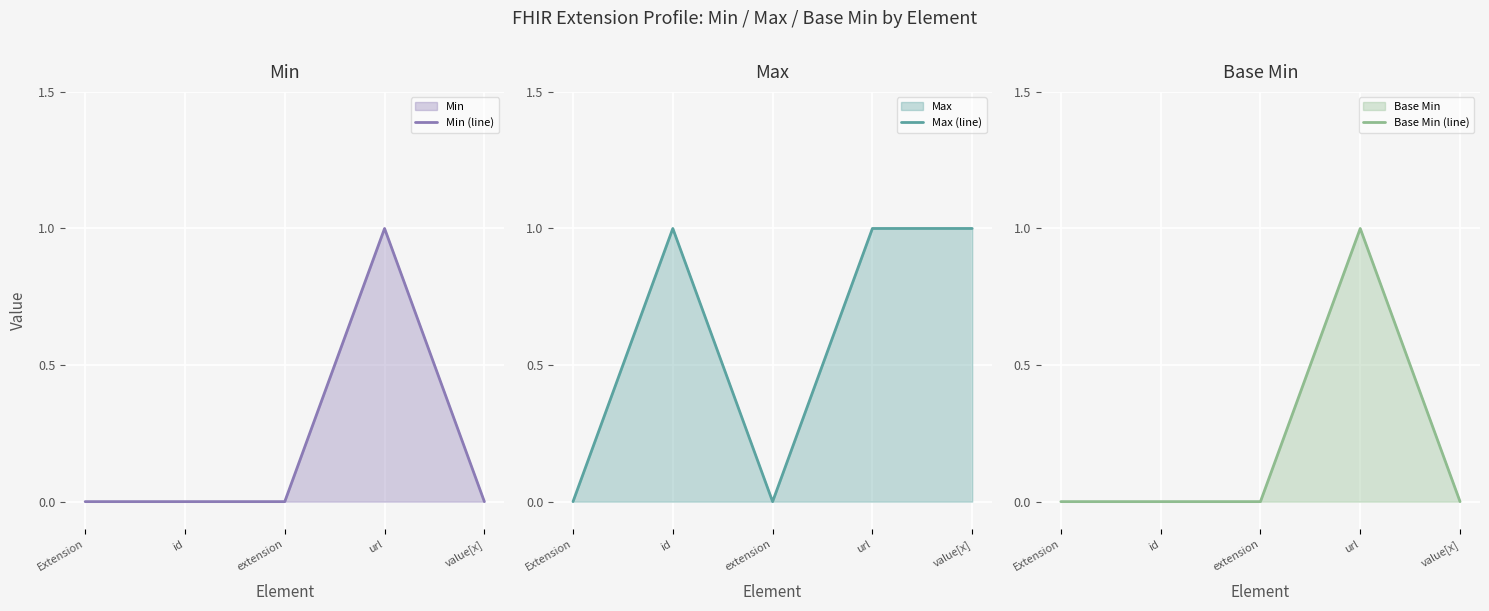

What value does the Base Min (line) series have at url?

1